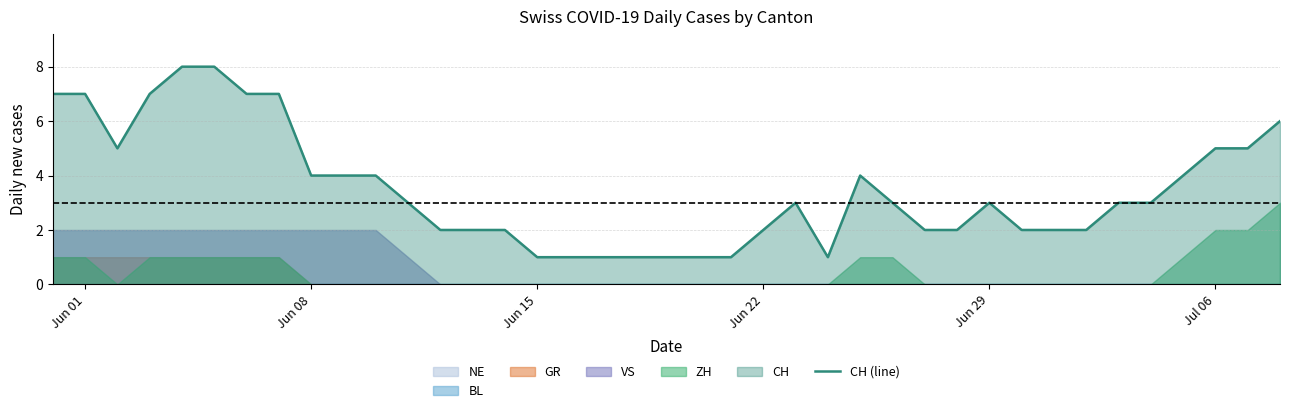

What is the average value?

3